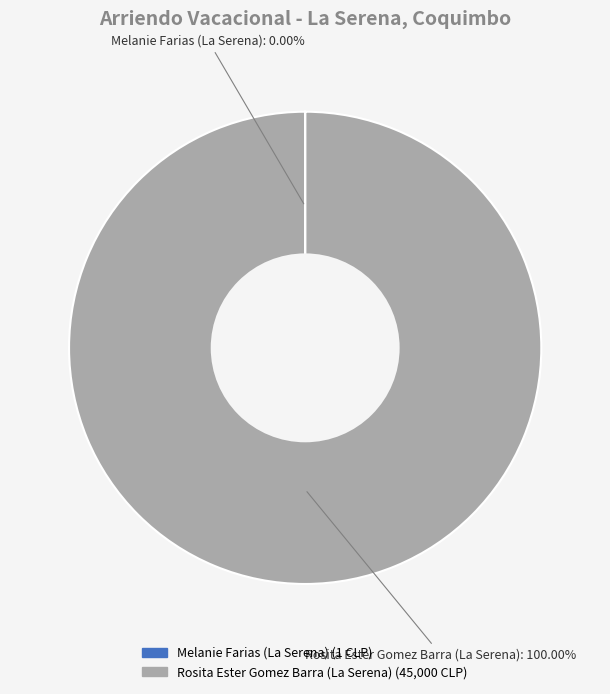

Which slice is the largest?

Rosita Ester Gomez Barra (La Serena)